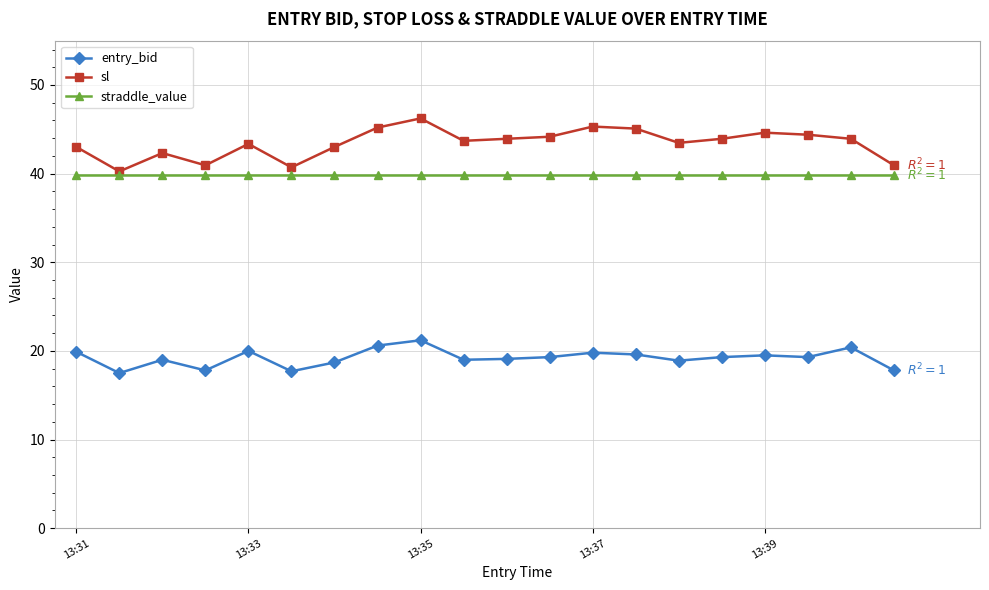

What is the value of the sl point at the 4th from the left?

40.9